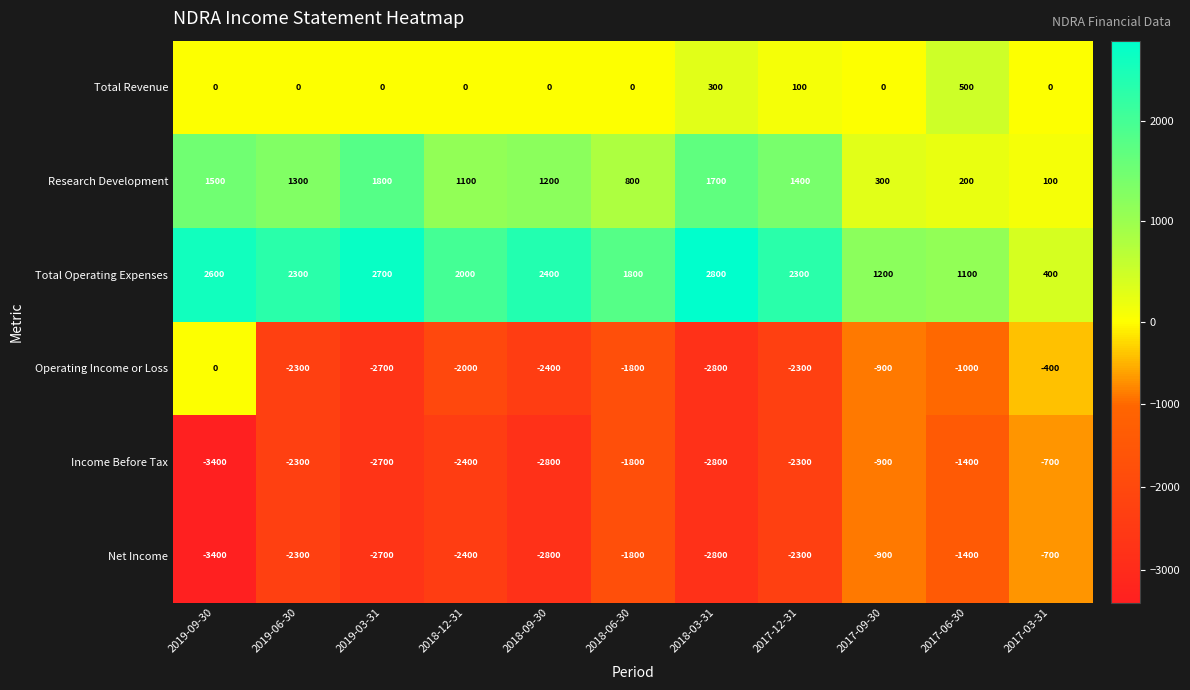

What is the average value of the Research Development series?

1036